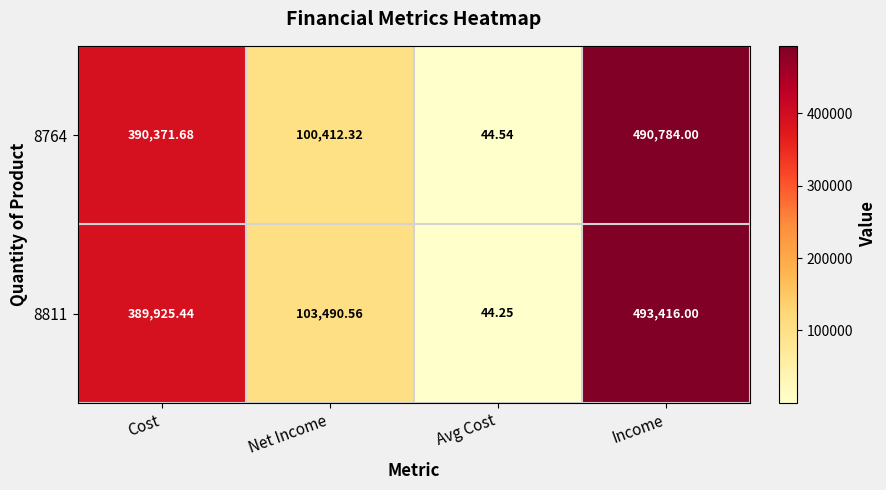

Which series has the largest total across all categories?

8811